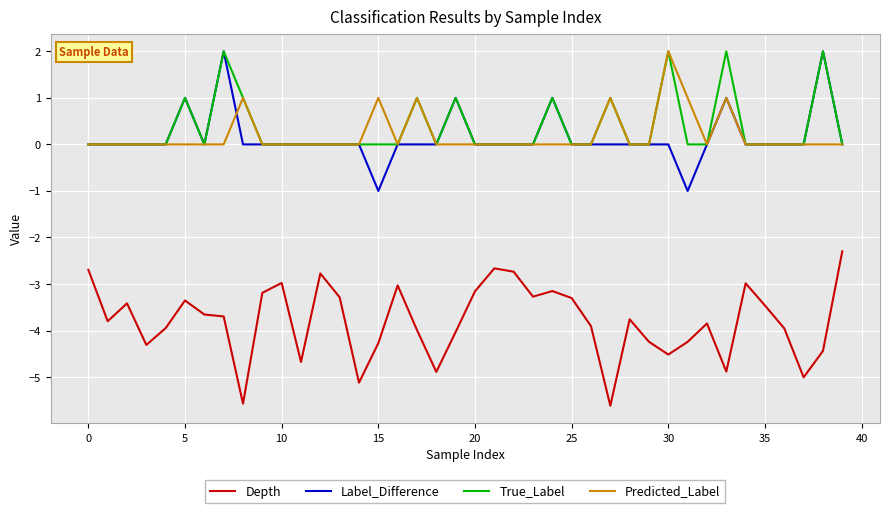

True or false: Depth and True_Label intersect in this chart.

False